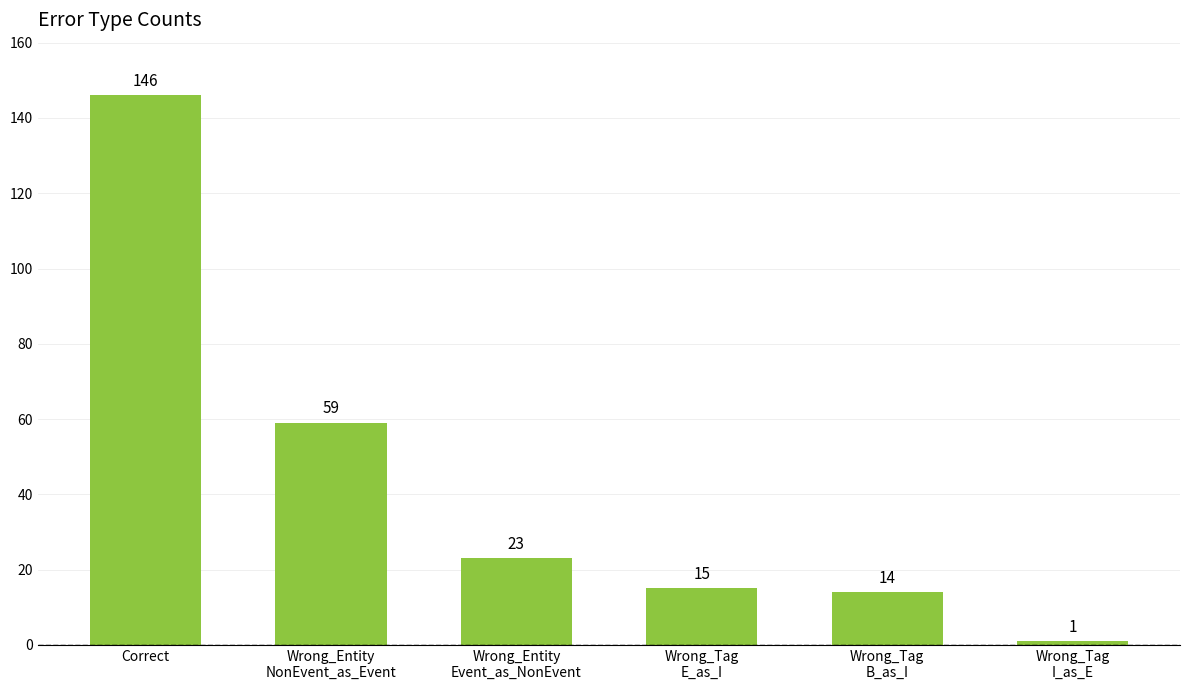

Reading left to right, transcribe all the data shown in this chart.

Correct=146	Wrong_Entity
NonEvent_as_Event=59	Wrong_Entity
Event_as_NonEvent=23	Wrong_Tag
E_as_I=15	Wrong_Tag
B_as_I=14	Wrong_Tag
I_as_E=1